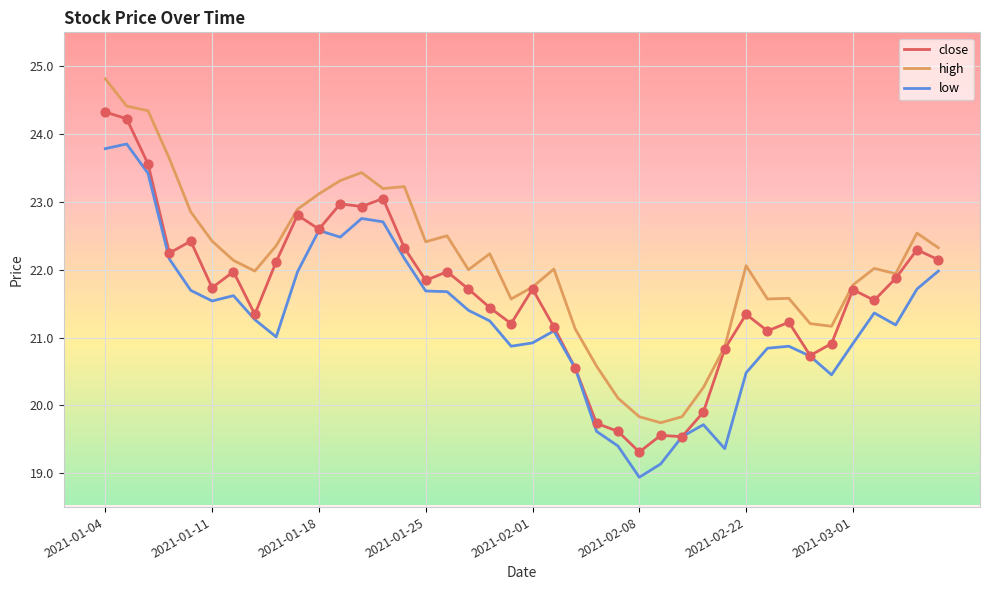

What are all the series names shown in the legend?

close, high, low